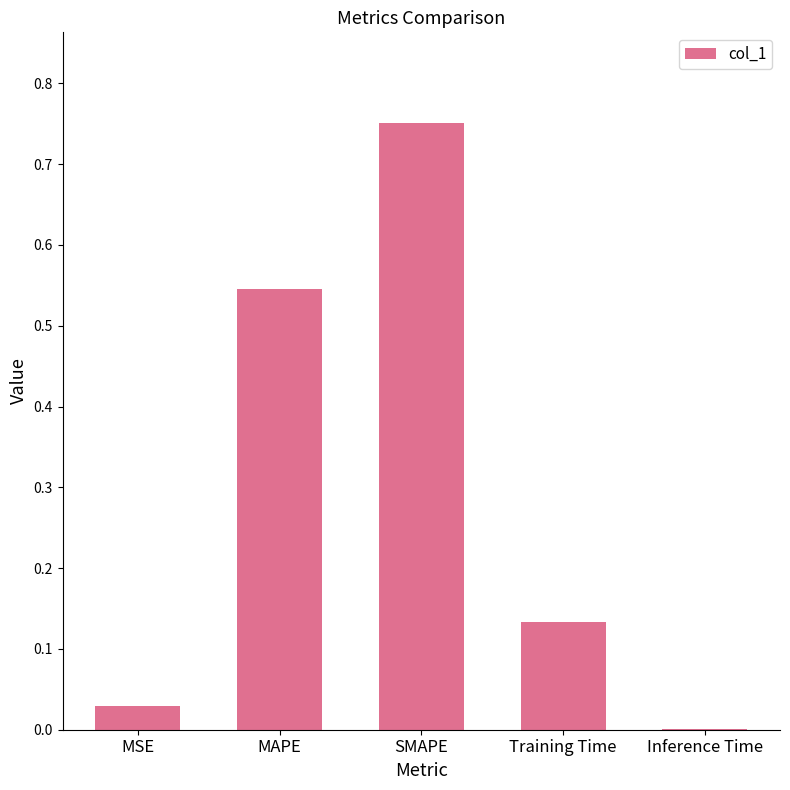

What is the change in value from MSE to MAPE?

+0.5